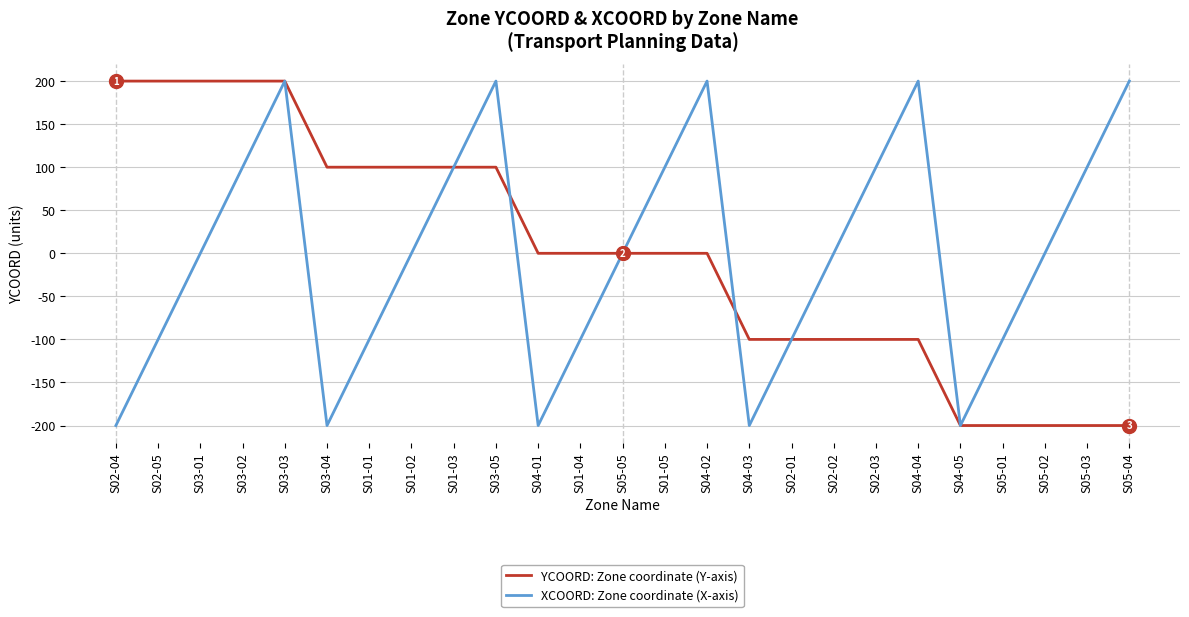

Between S03-01 and S04-05, which series saw the biggest shift?

YCOORD: Zone coordinate (Y-axis)